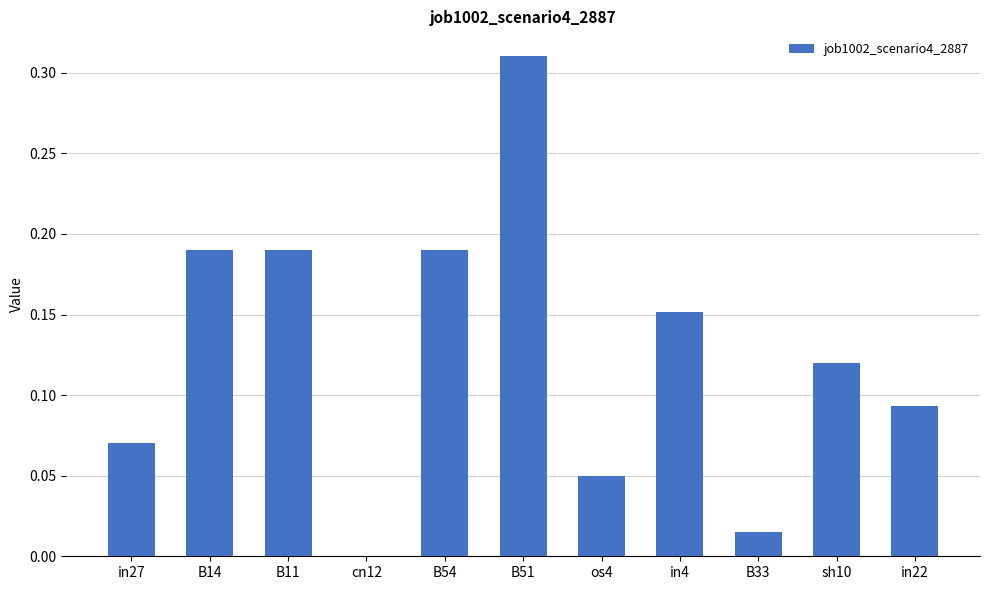

Is it true that the value at in4 is 0.3?

False